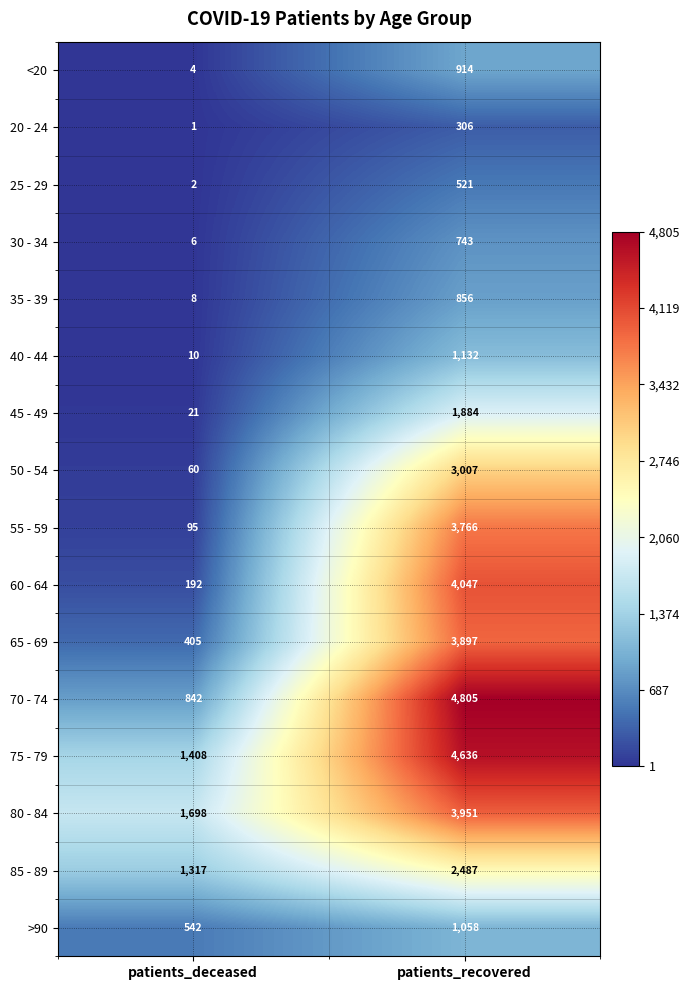

What is the minimum value for 85 - 89?

1317